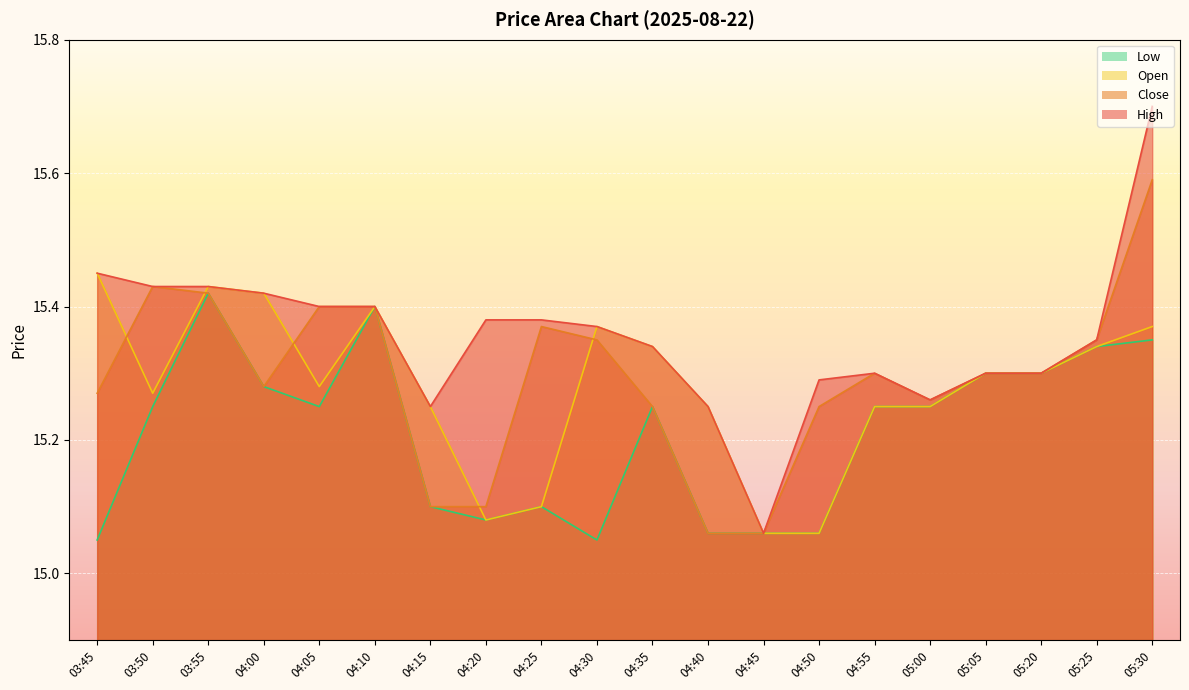

List the series in order of their peak value, lowest first.

Low, Open, Close, High